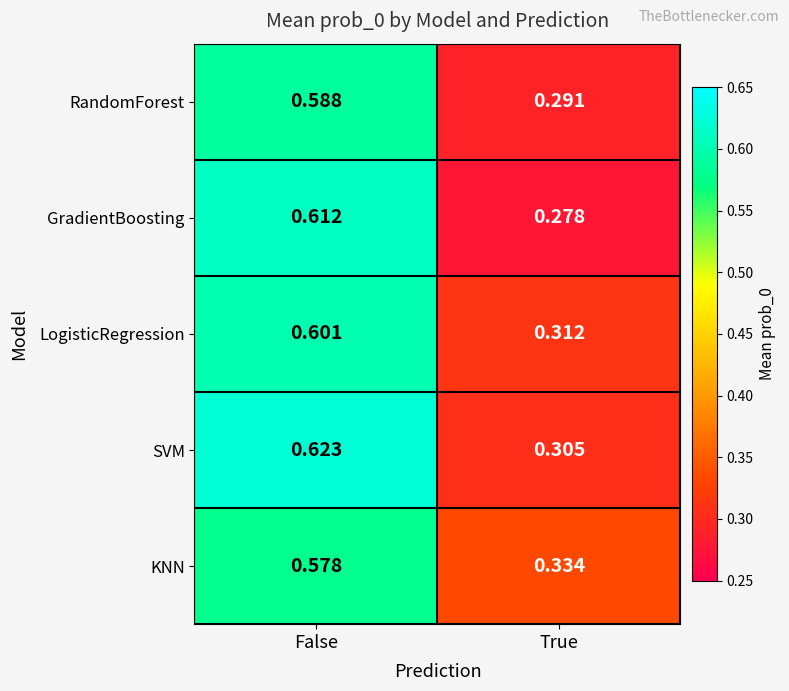

Which label corresponds to the largest value in the chart?

False